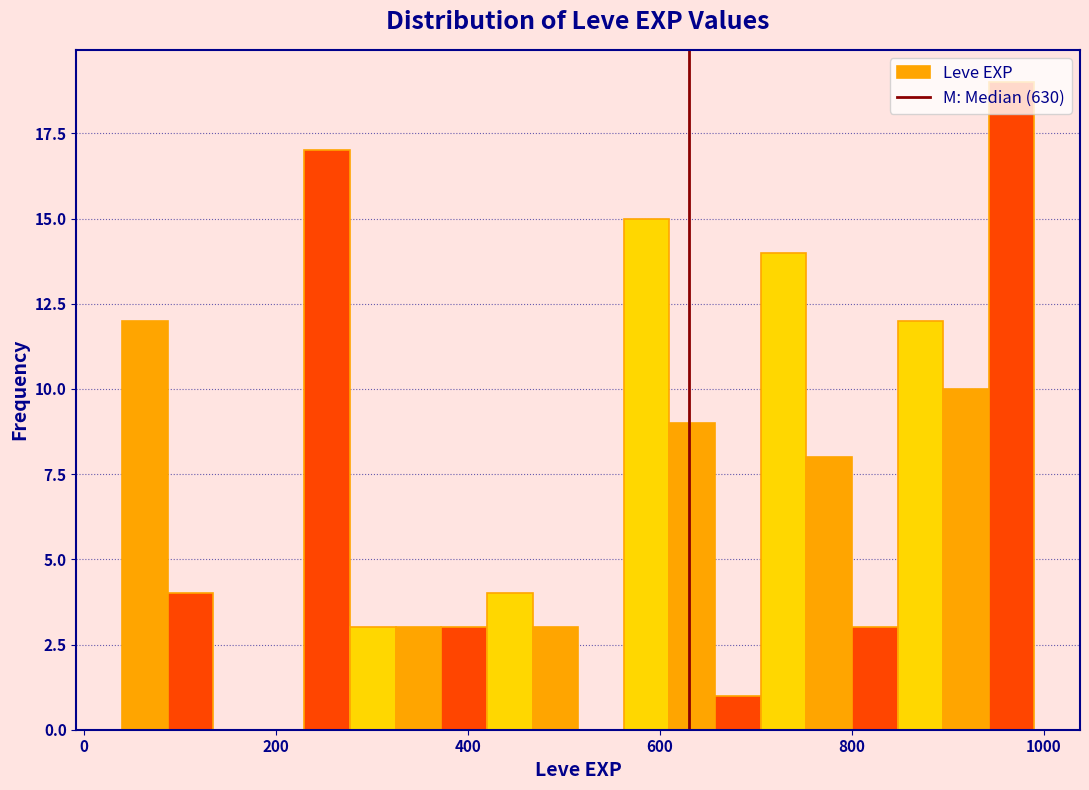

Read against the x-axis, roughly where is the centre of the tallest bar?

960